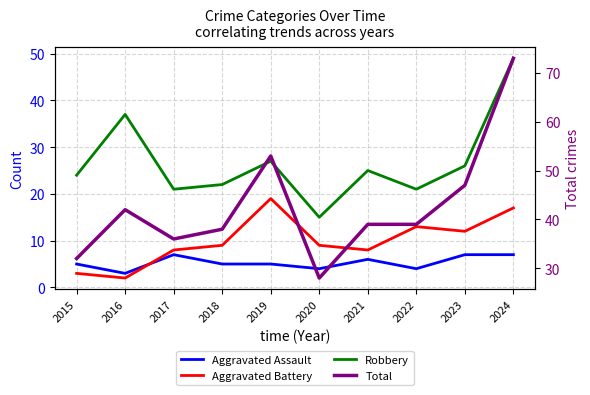

What is the sum of the Total values at 2023 and 2018?

85